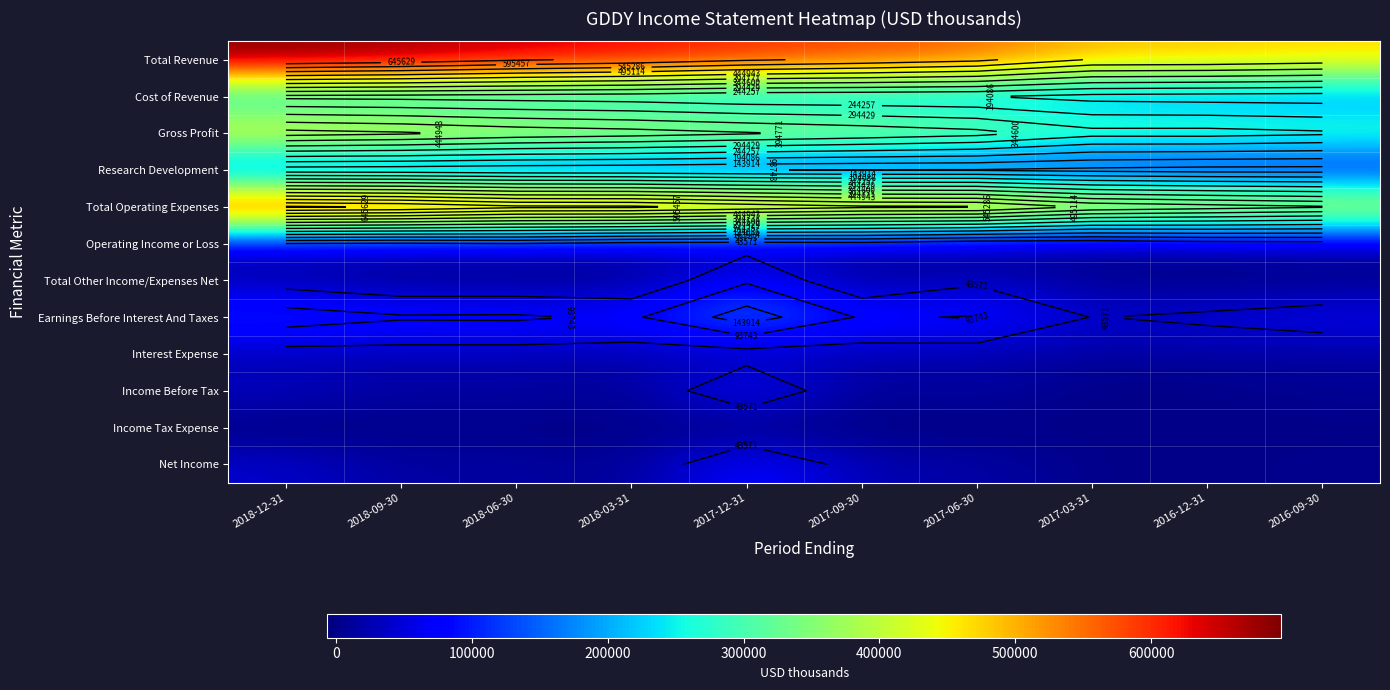

How many data points does each series have?

10